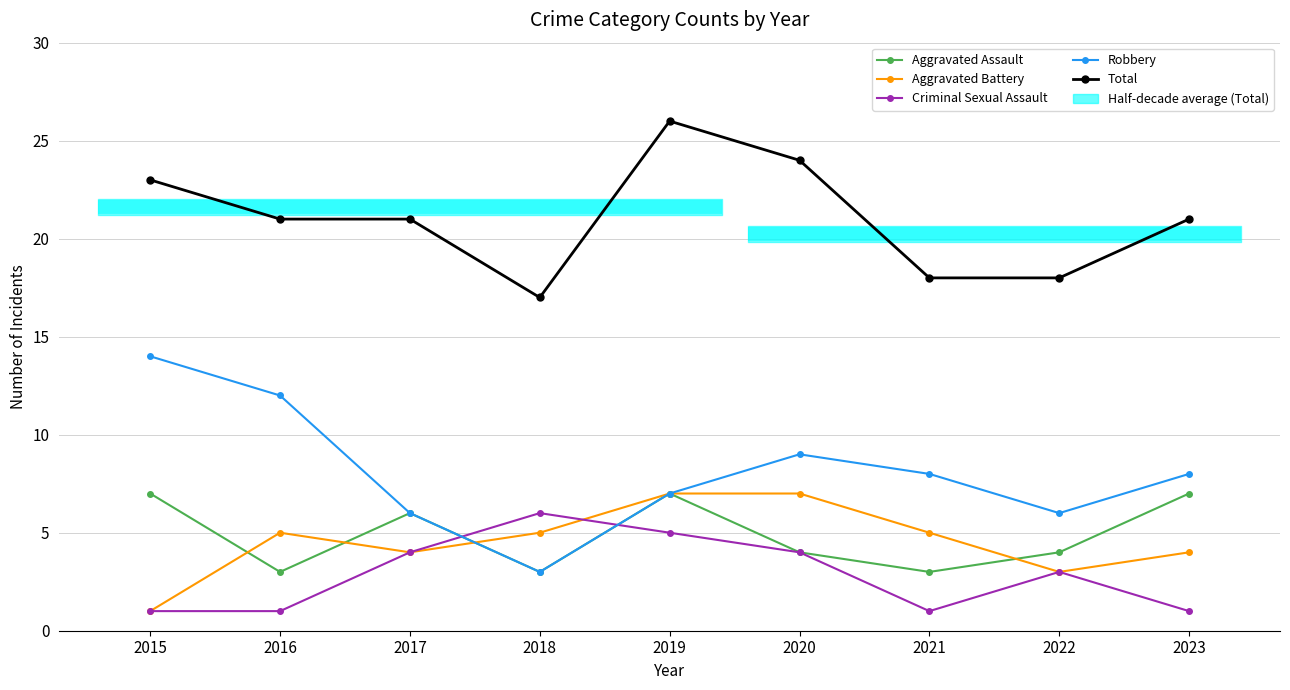

Reading left to right, what are all the values shown in this chart?

Aggravated Assault: 7	3	6	3	7	4	3	4	7
Aggravated Battery: 1	5	4	5	7	7	5	3	4
Criminal Sexual Assault: 1	1	4	6	5	4	1	3	1
Robbery: 14	12	6	3	7	9	8	6	8
Total: 23	21	21	17	26	24	18	18	21